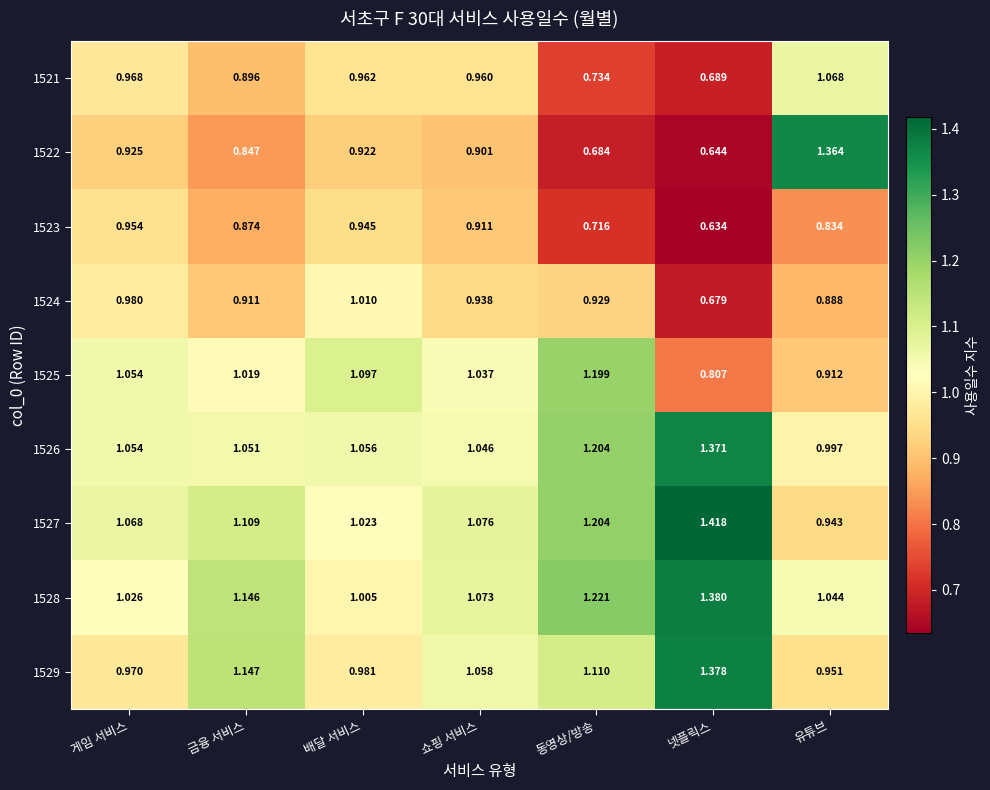

How many series are shown in this chart?

9